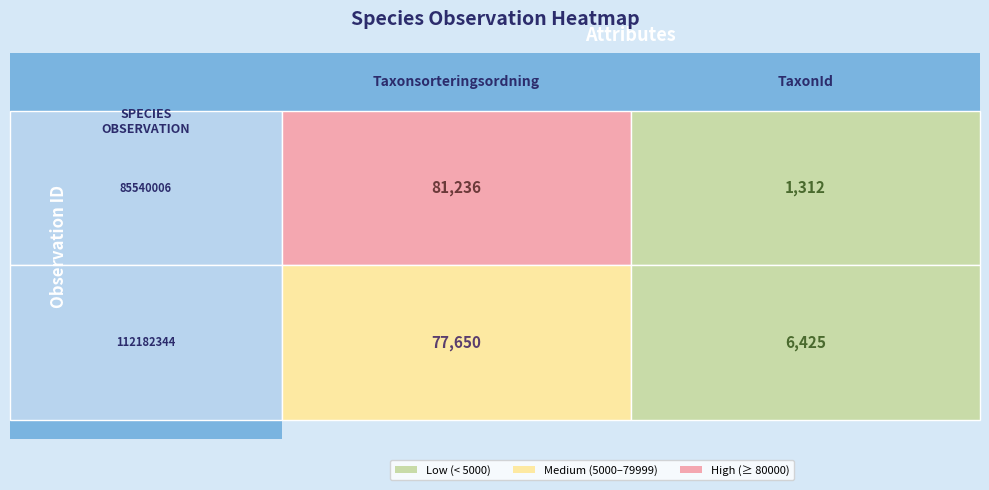

What is the average value of the 85540006 series?

41274